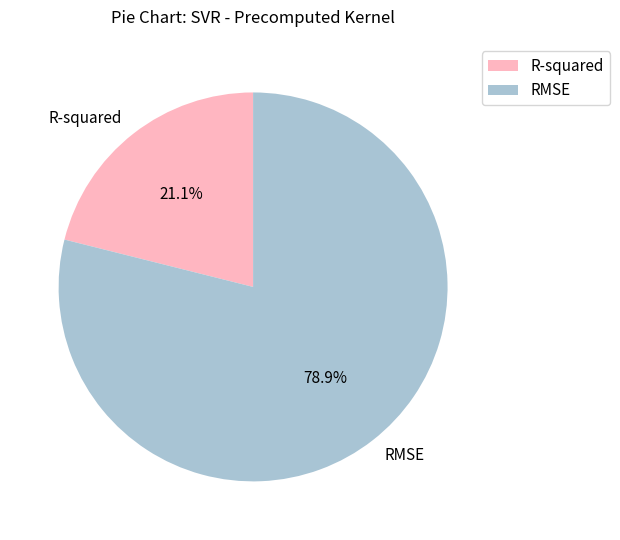

Rank the categories by value from highest to lowest.

RMSE, R-squared